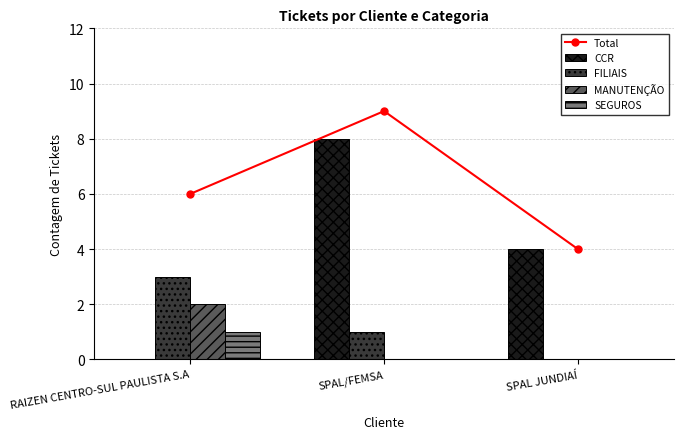

Is it true that MANUTENÇÃO equals 1 at RAIZEN CENTRO-SUL PAULISTA S.A?

False